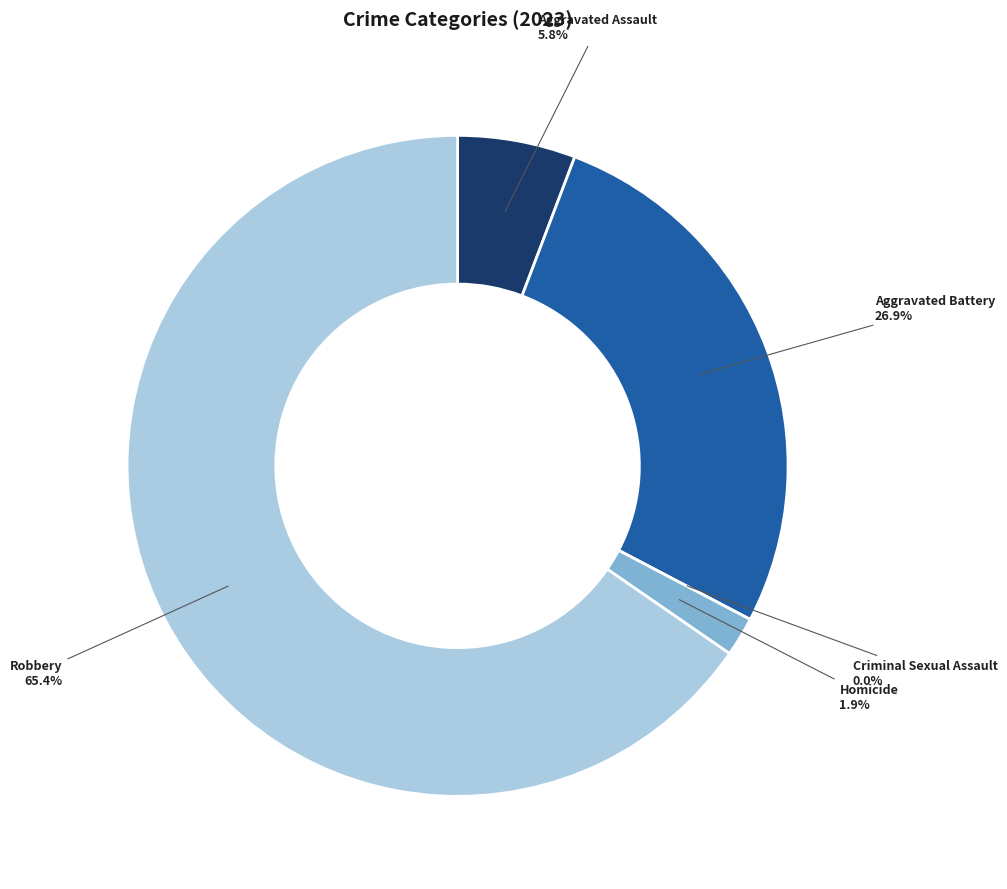

What is the largest slice in the pie chart?

Robbery